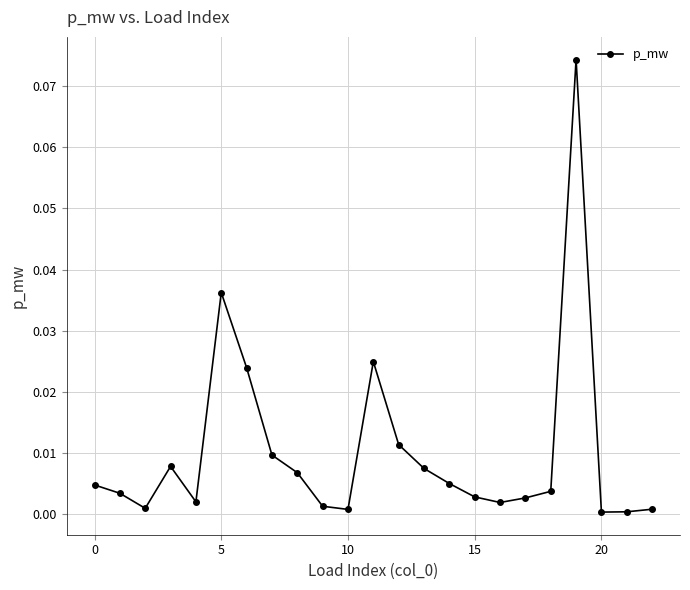

True or false: there are more than 0 points higher than both neighbors.

True